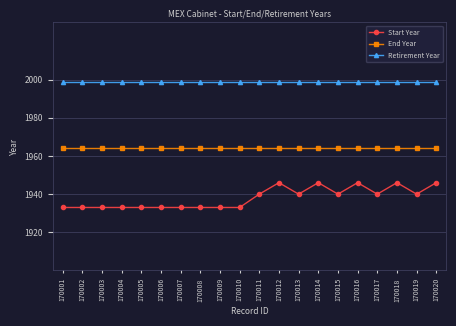

What is the lowest value of the End Year series?

1964